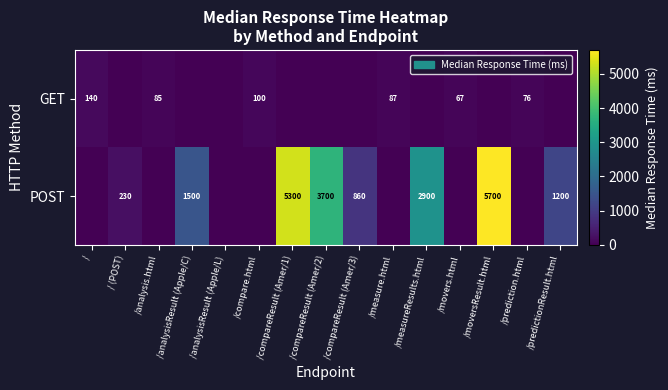

Is the value of POST at / (POST) greater than the value of GET at /compare.html?

Yes